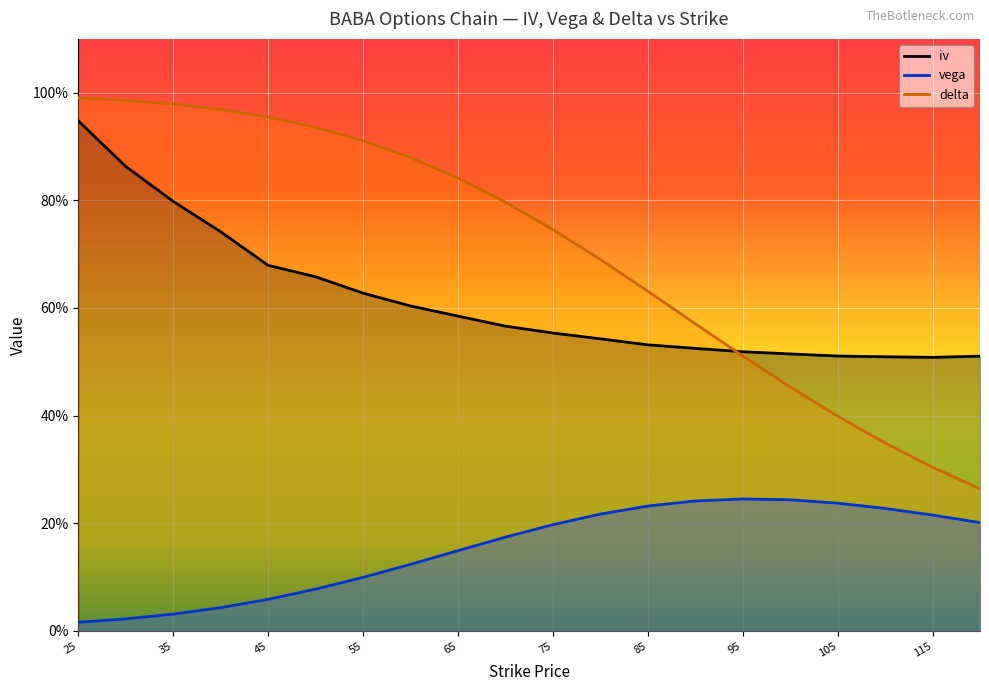

How many interior local peaks does the vega series have?

1